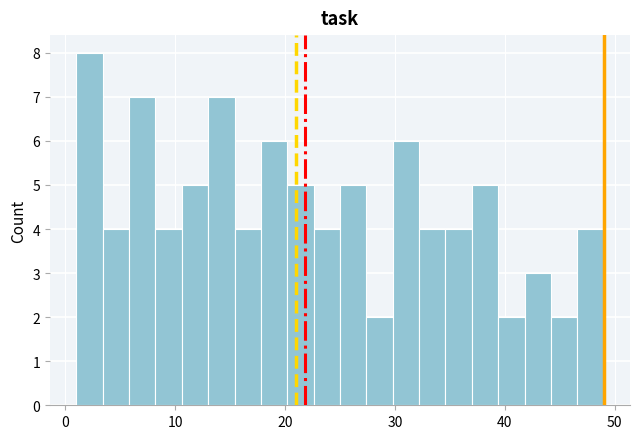

Around what value on the x-axis is the tallest bar? Give the approximate position of its centre, as read against the axis.

2